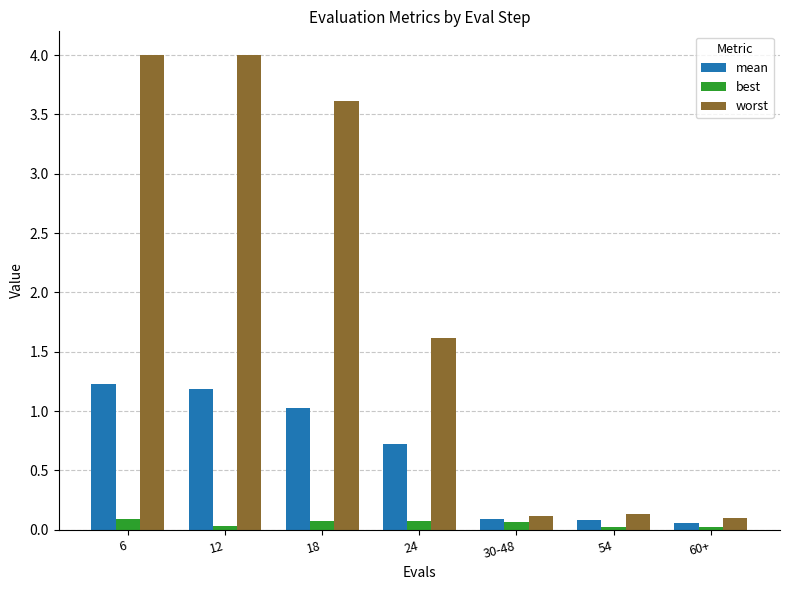

At 24, list the series in order from smallest to largest.

best, mean, worst